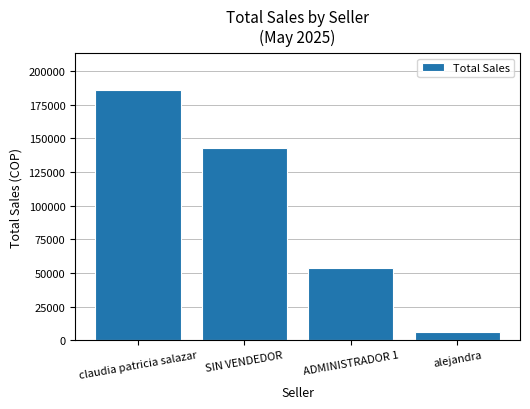

What is the difference between the maximum and second lowest values?

131800